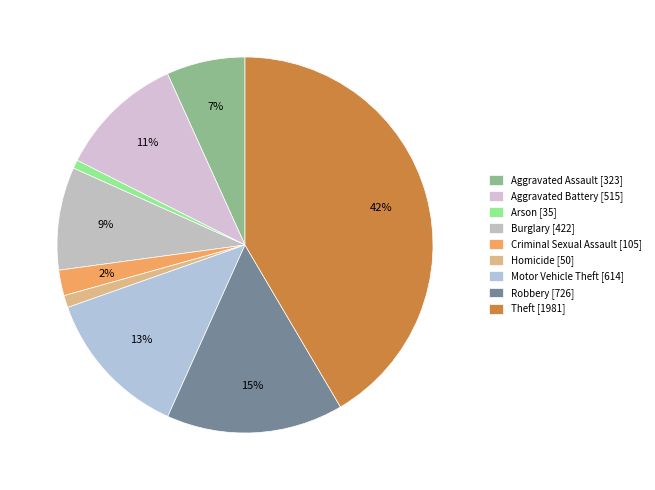

To the nearest percent, what portion does Homicide represent?

1%